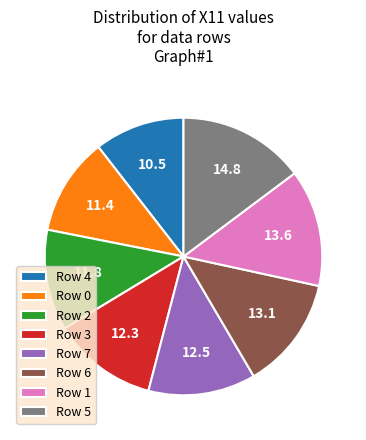

What is the largest slice in the pie chart?

Row 5